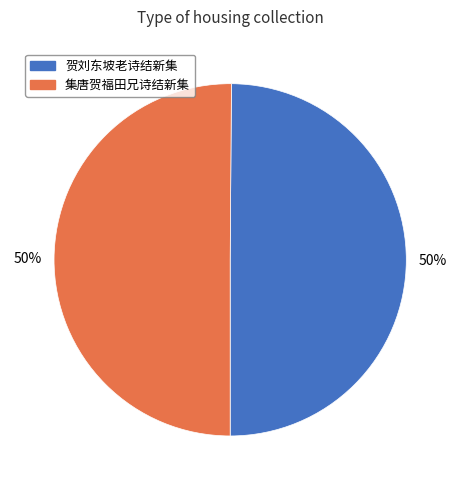

Is it true that 贺刘东坡老诗结新集 is 59% of the pie?

False